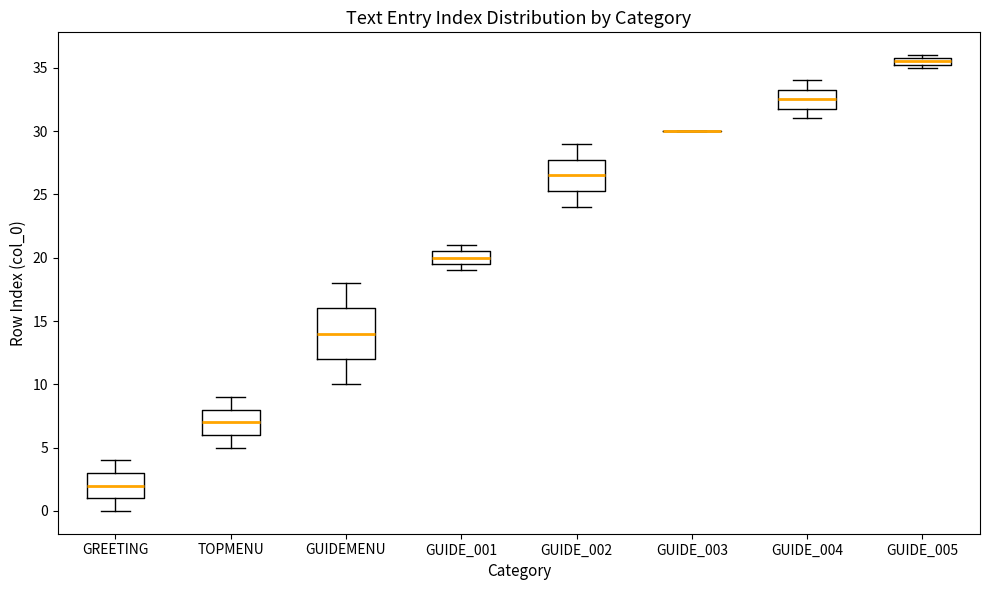

Comparing the boxes themselves (not the whiskers), which one is the tallest?

GUIDEMENU